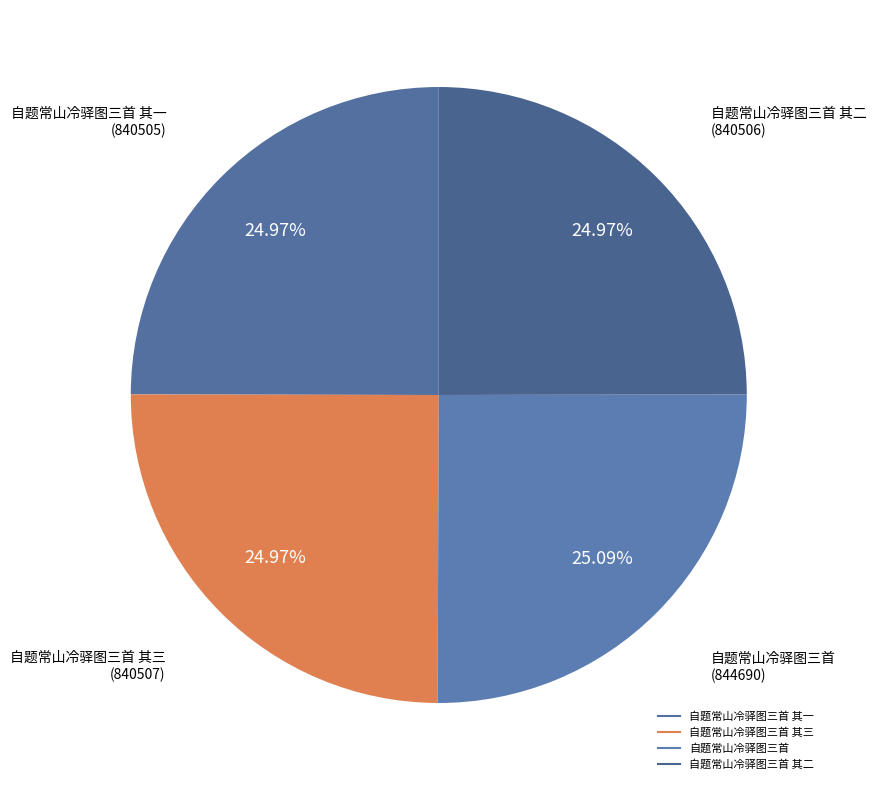

Count the number of slices in the pie.

4